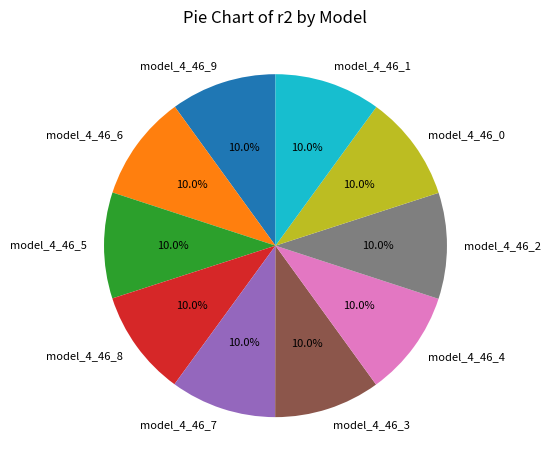

True or false: model_4_46_2 accounts for 5% of the total.

False